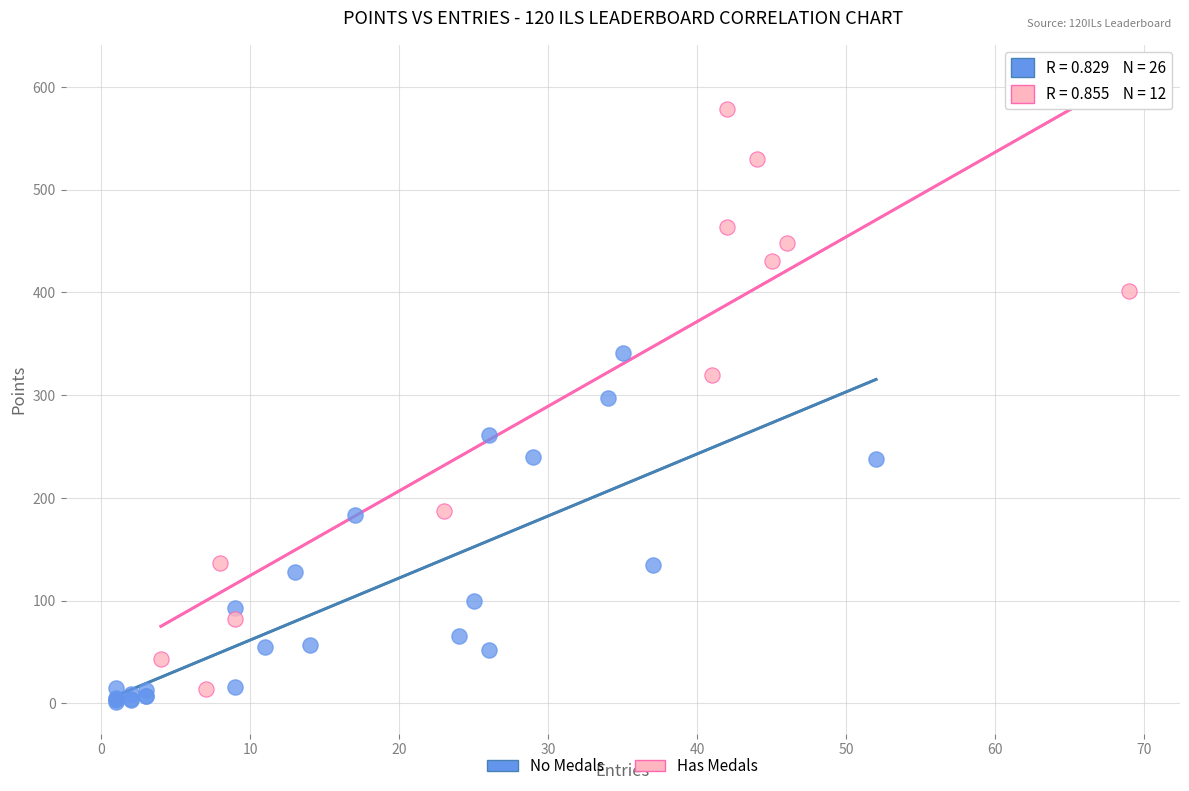

Which series contains the lowest Y value?

No Medals